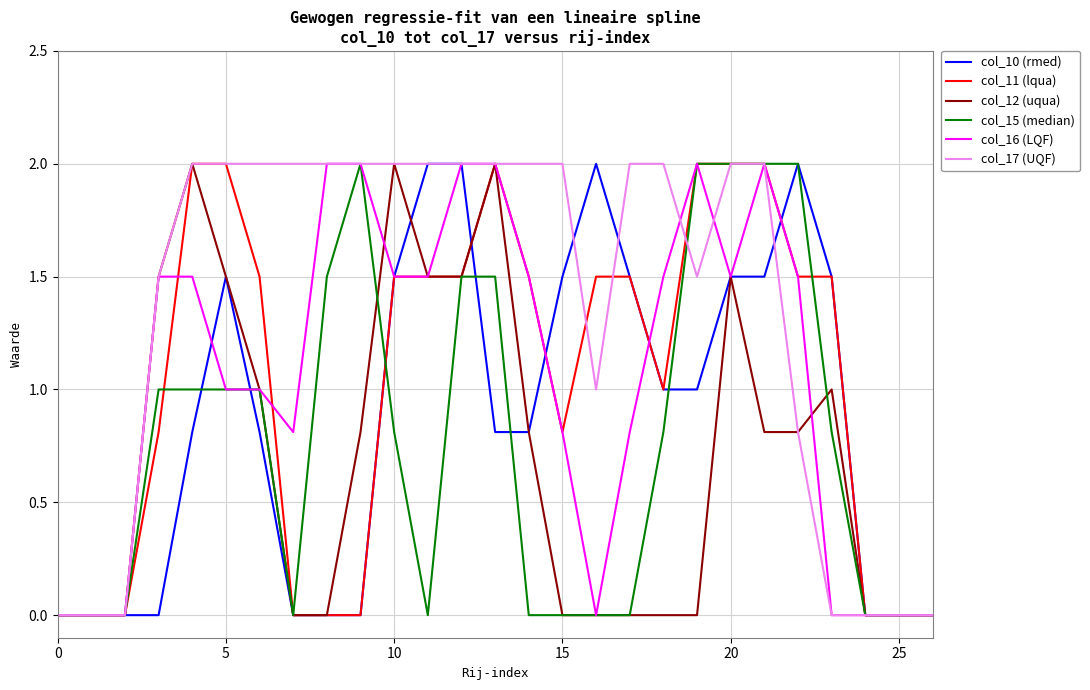

Which series has the largest total across all categories?

col_17 (UQF)